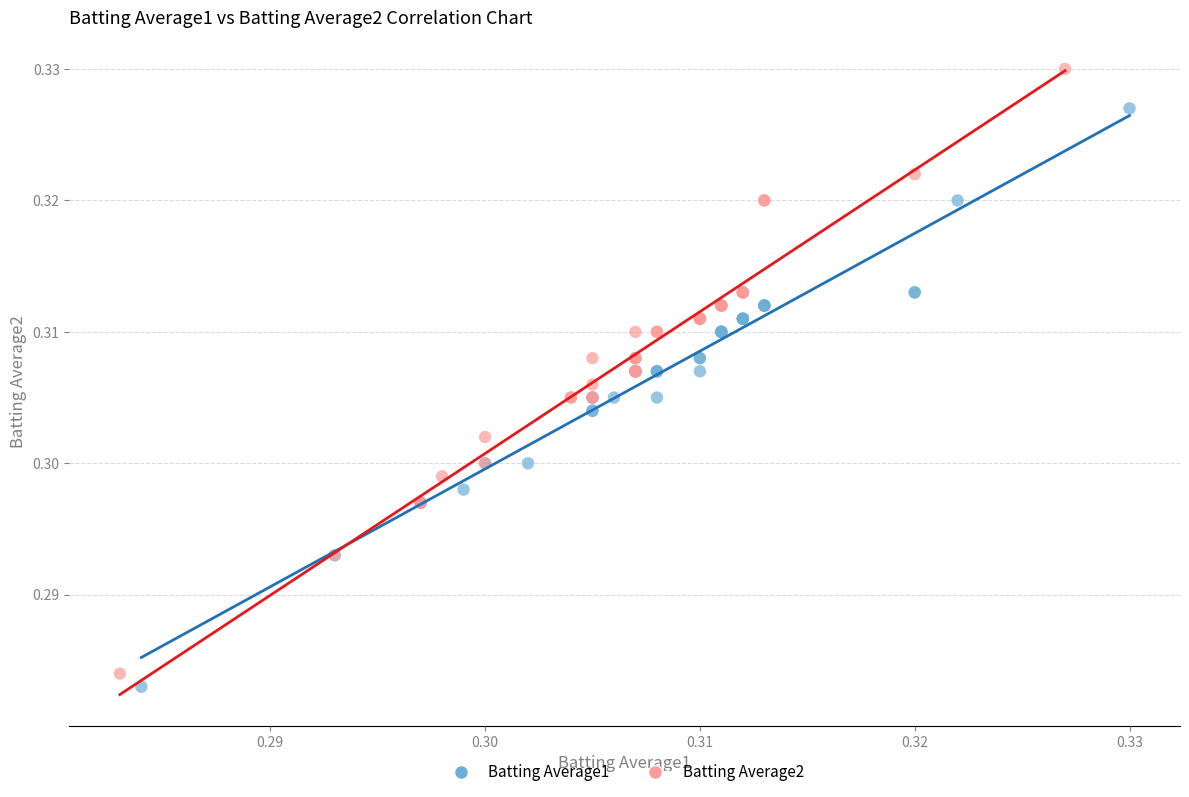

Which series contains the highest Y value?

Batting Average2